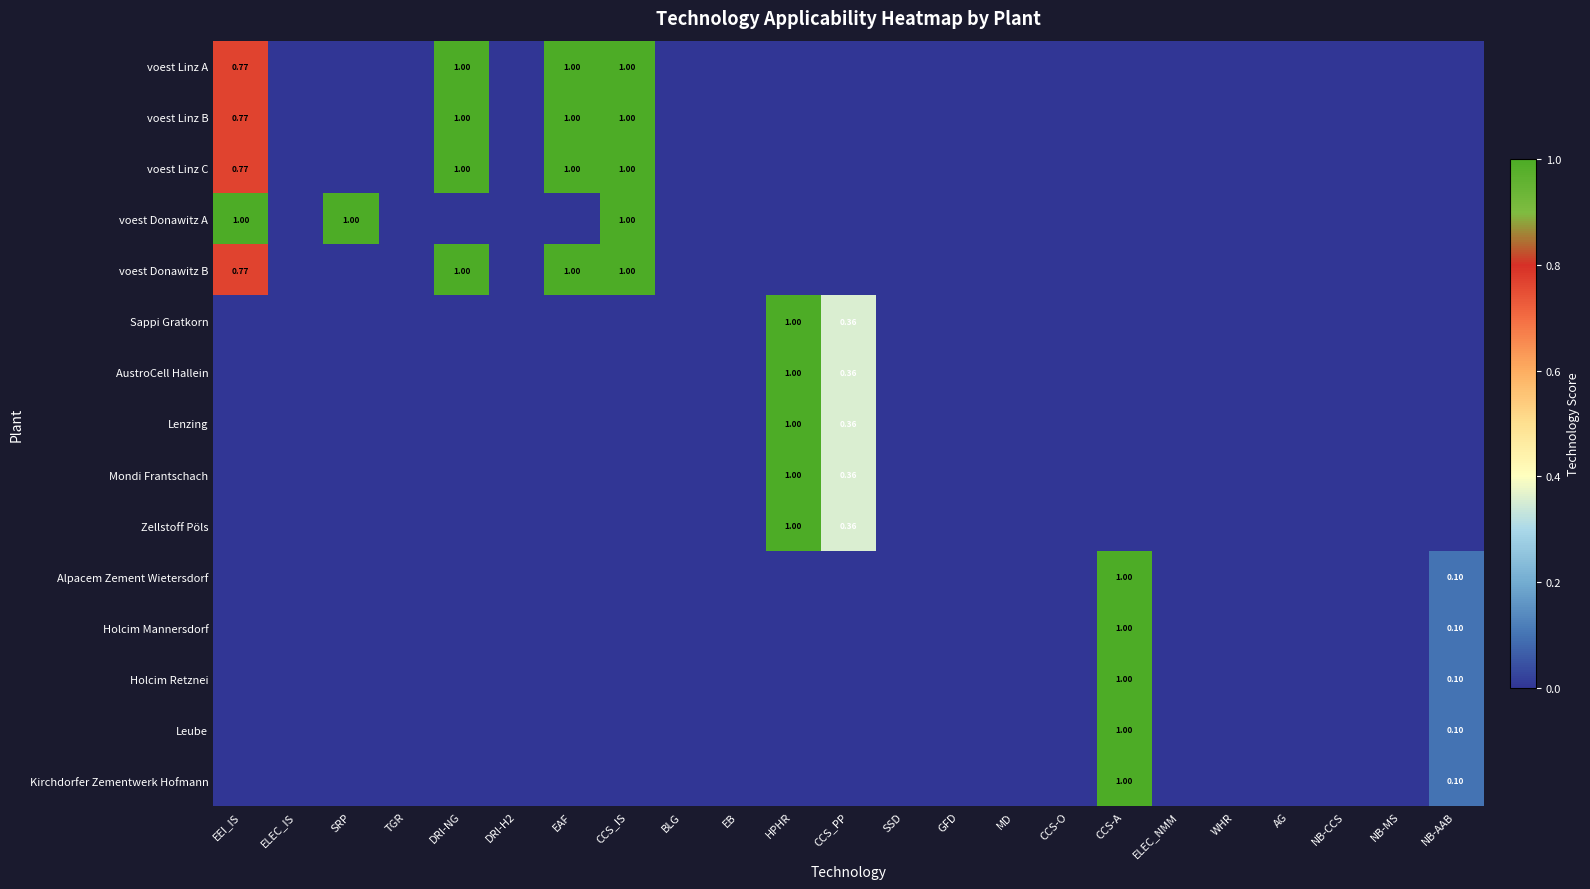

What is the total value across all series at CCS_IS?

5.0